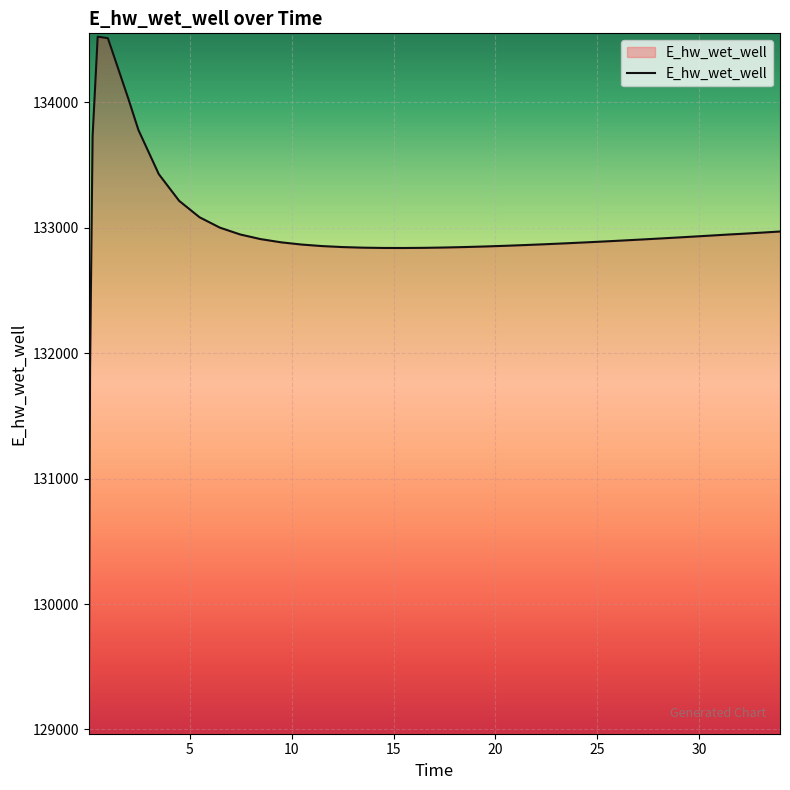

What is the maximum value shown in the chart?

134521.6